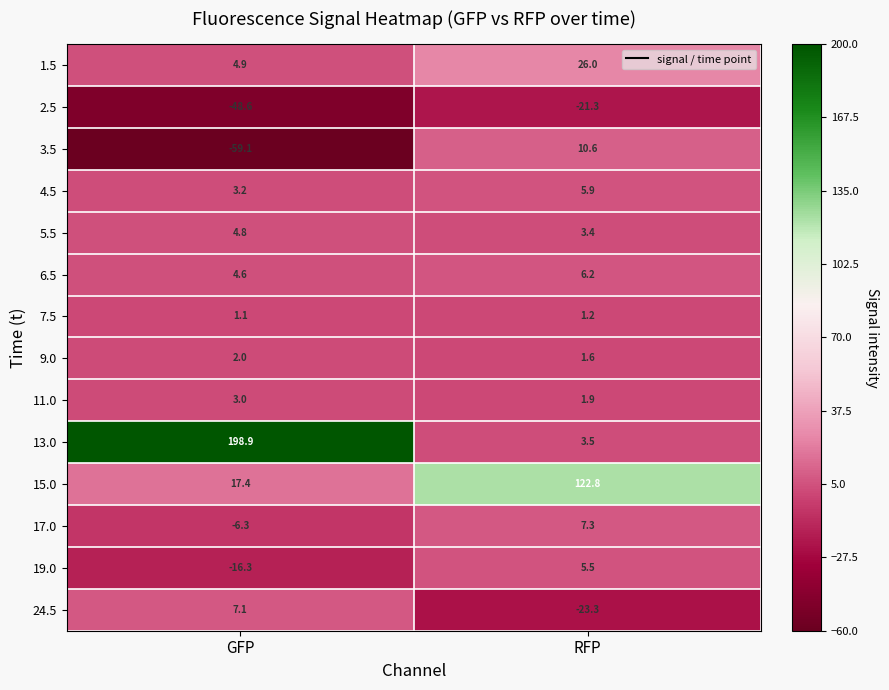

Which series has the widest spread of values?

13.0